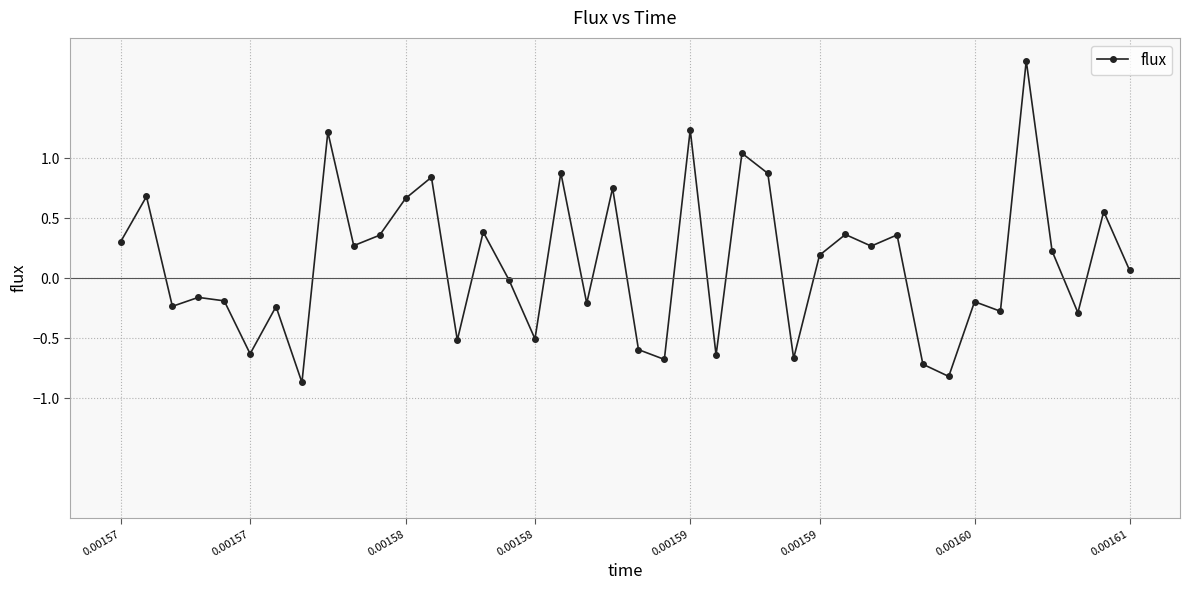

True or false: there are more than 2 points higher than both neighbors.

True